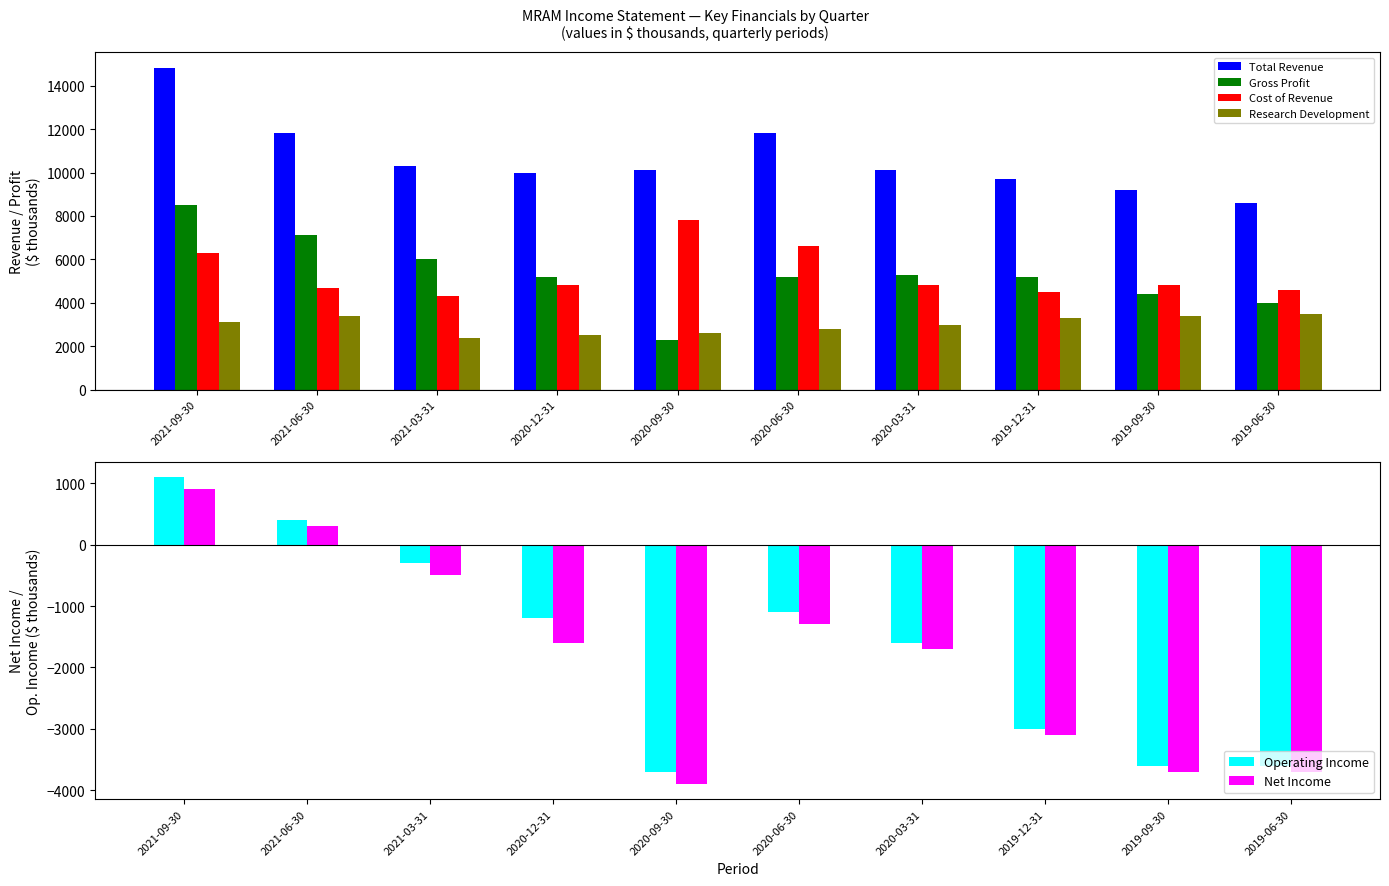

At how many categories does at least one series exceed 3201?

10